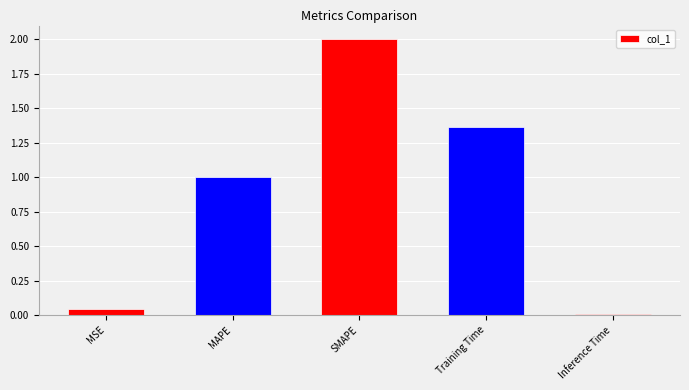

What is the value of the 2nd bar from the left?

1.0